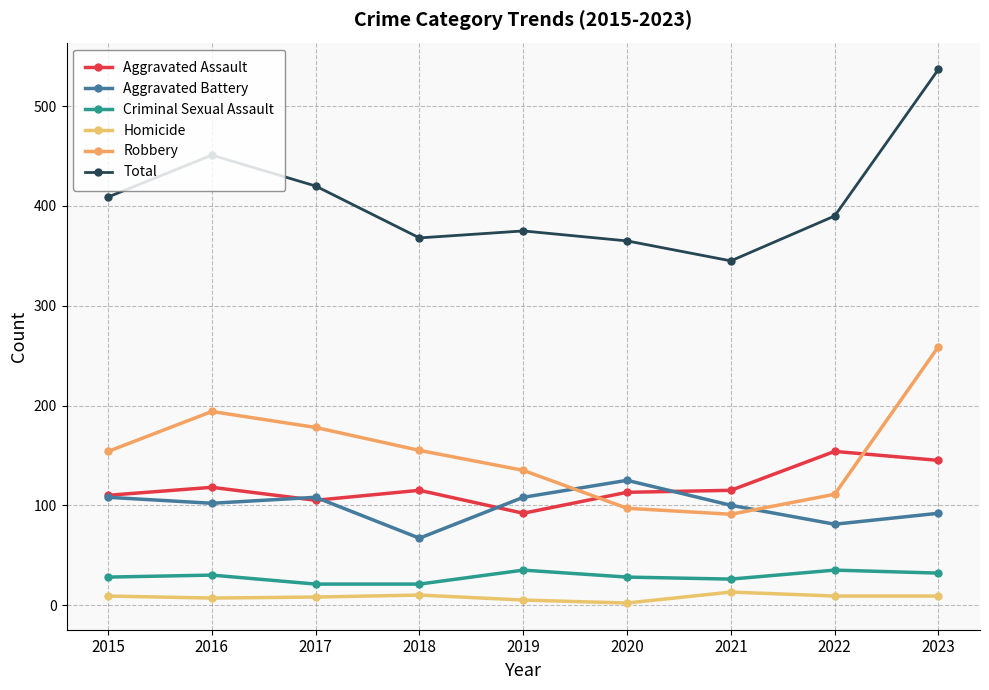

Which series has the largest total across all categories?

Total